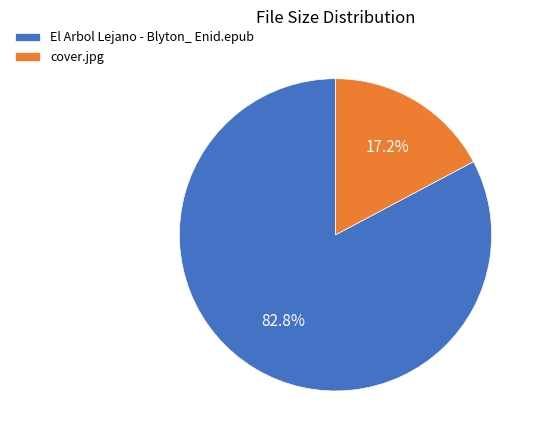

Does any single category account for the majority?

Yes